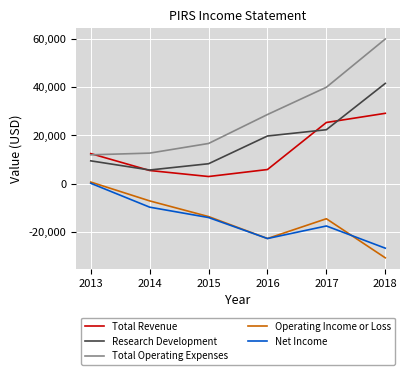

Is it true that Research Development equals 9400 at 2013?

True